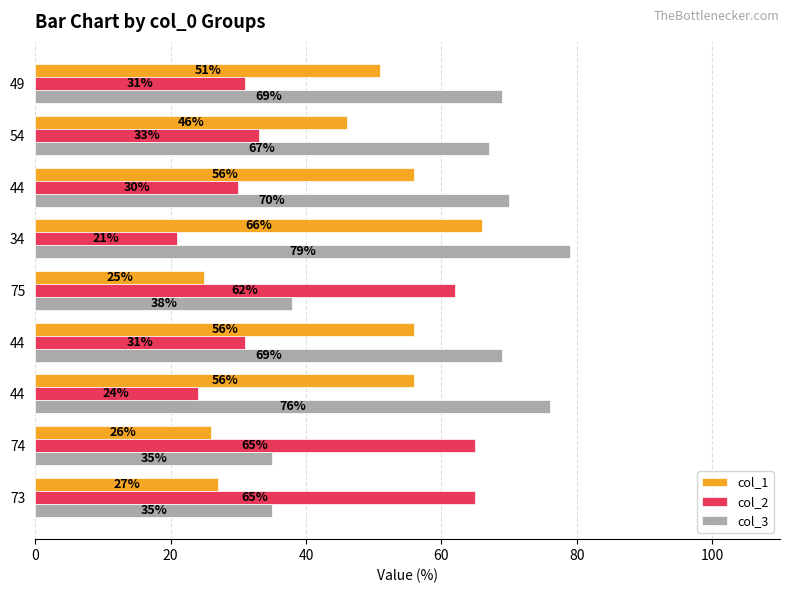

What are all the series names shown in the legend?

col_1, col_2, col_3